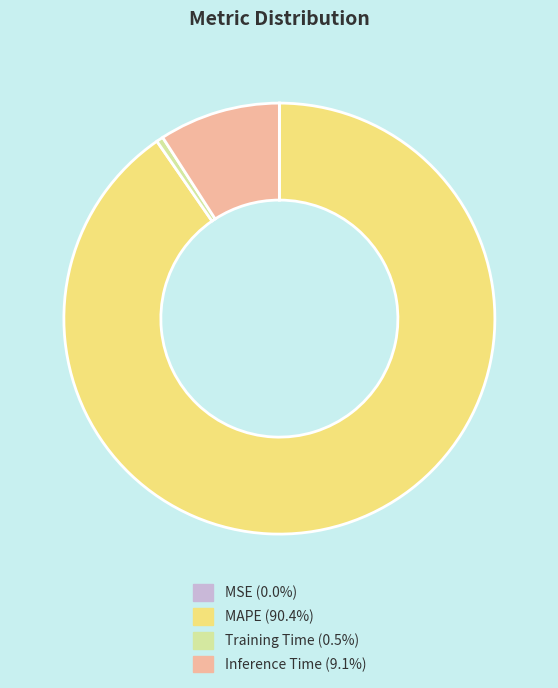

Does Training Time (0.5%) account for over 50% of the chart?

No